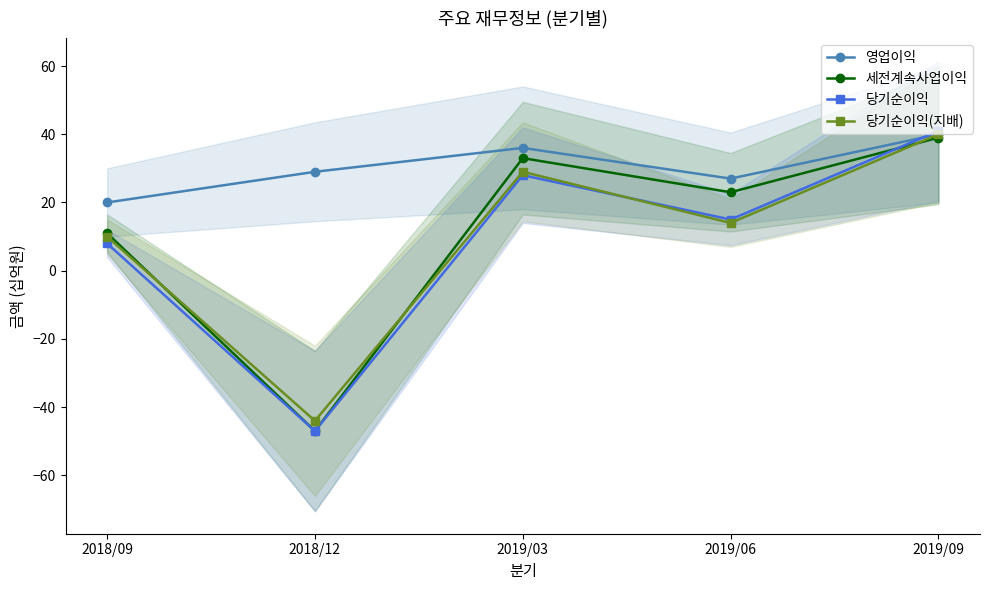

True or false: 당기순이익 has a value of 41 at 2019/09.

True